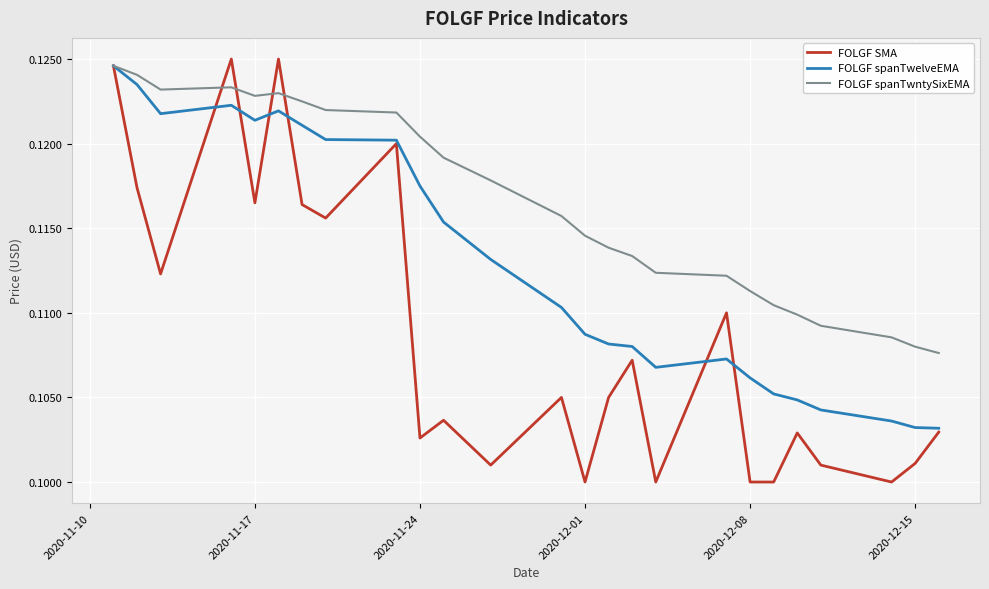

Which series has the largest total across all categories?

FOLGF spanTwntySixEMA